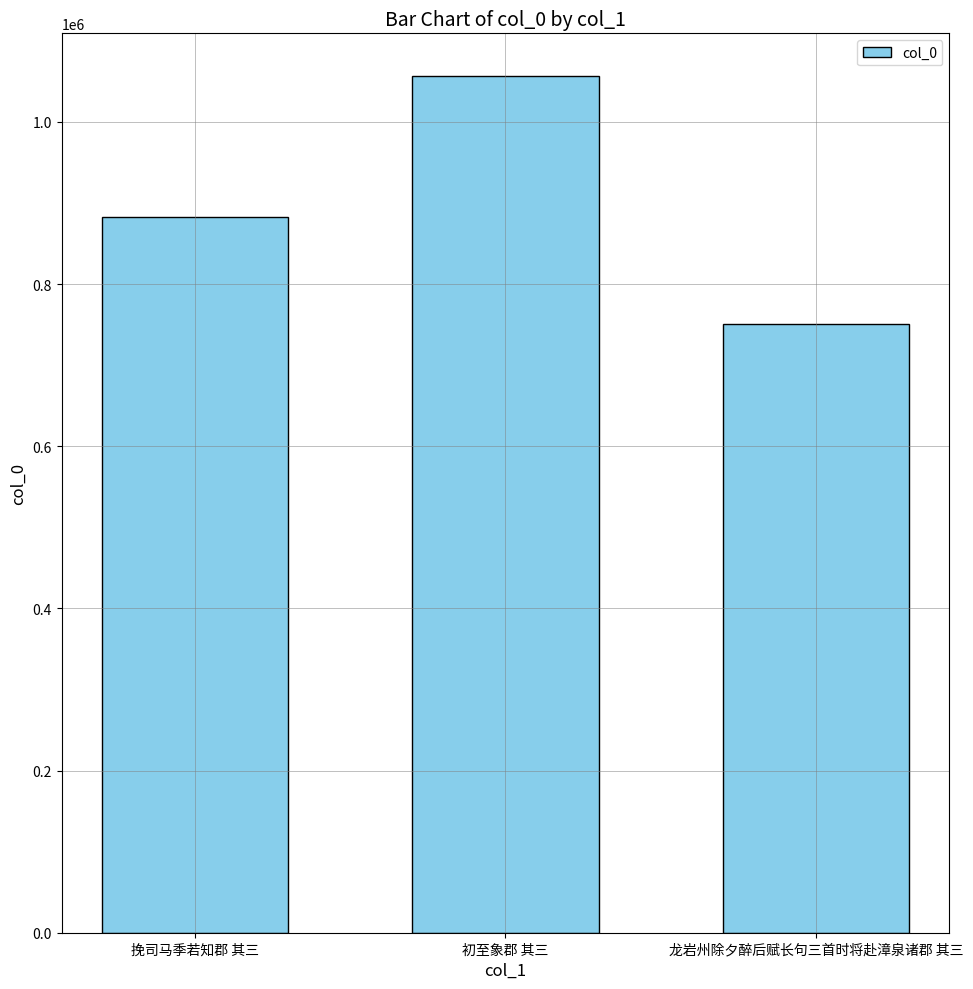

What is the difference between the maximum and second lowest values?

173642